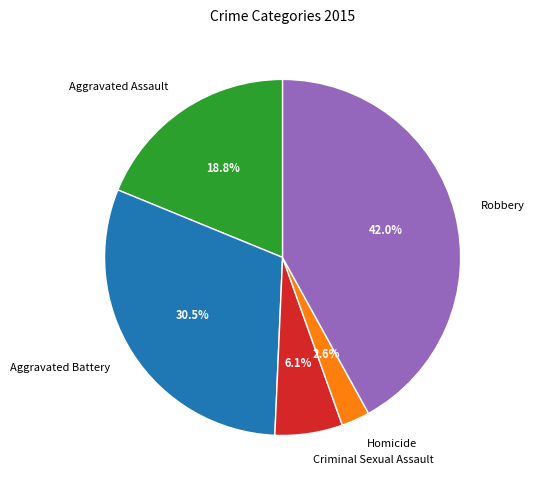

Rank the categories by value from highest to lowest.

Robbery, Aggravated Battery, Aggravated Assault, Criminal Sexual Assault, Homicide